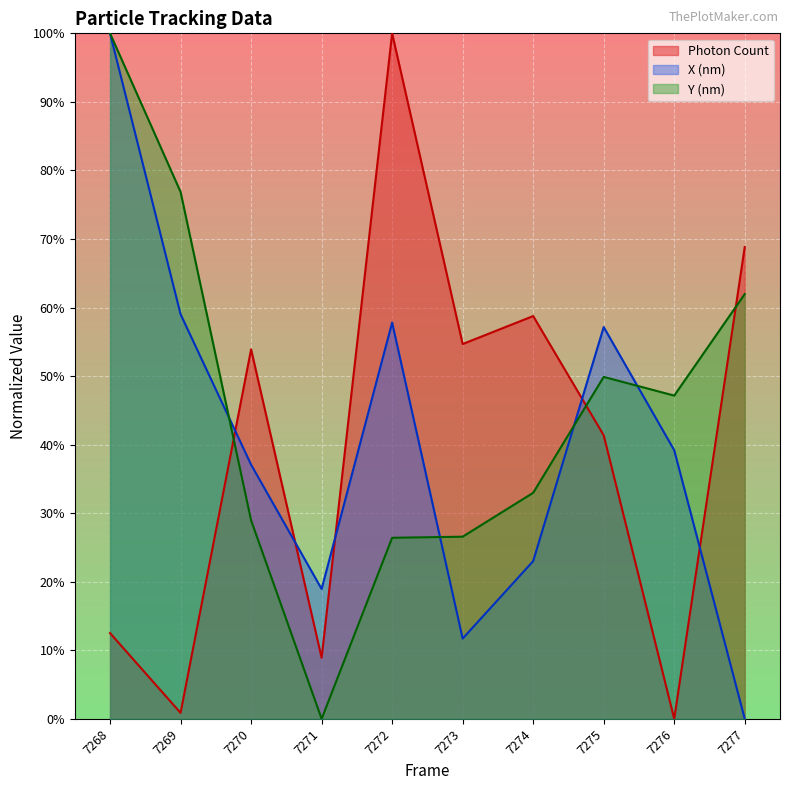

At how many categories does at least one series exceed 30?

9